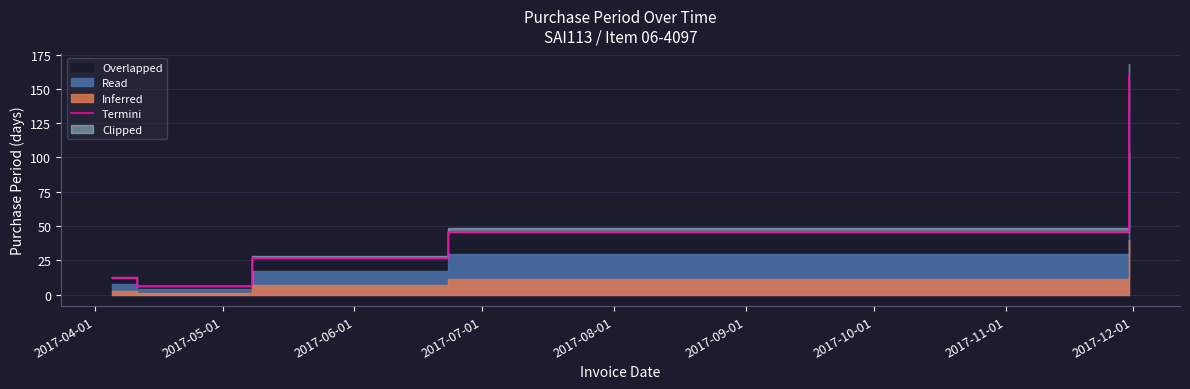

What is the ratio of the value at 2017-07-01 to the value at 2017-06-01?

1.7